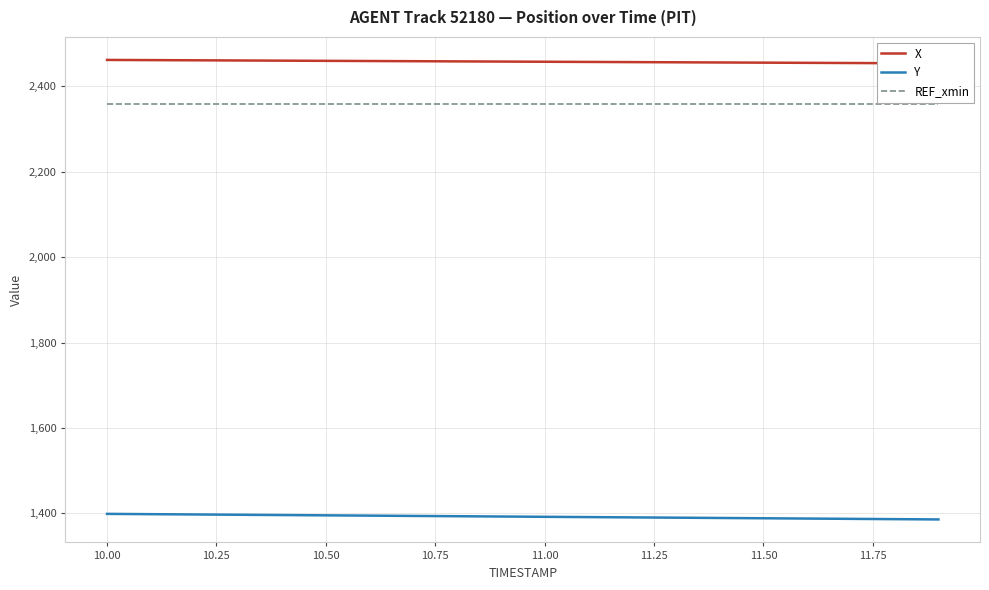

What is the highest value of the Y series?

1399.0